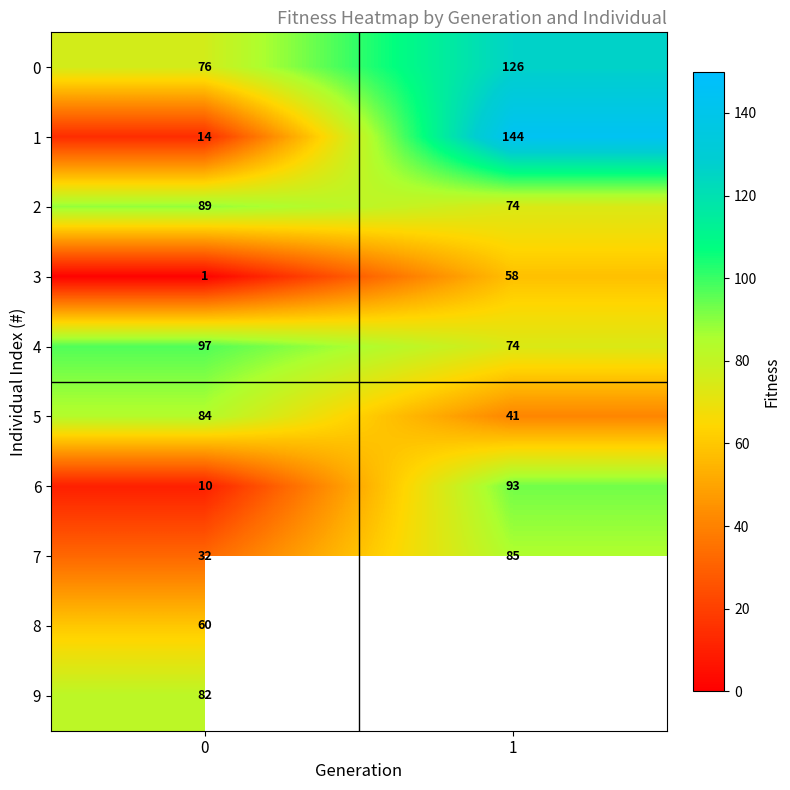

Between 0 and 1, which is larger?

1